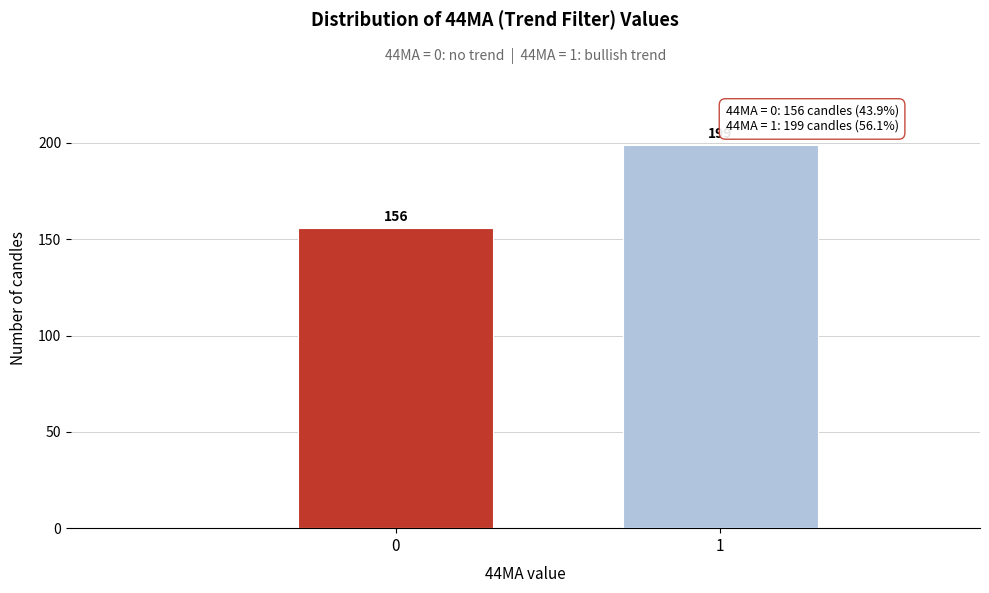

Reading left to right, transcribe all the data shown in this chart.

0=156	1=199